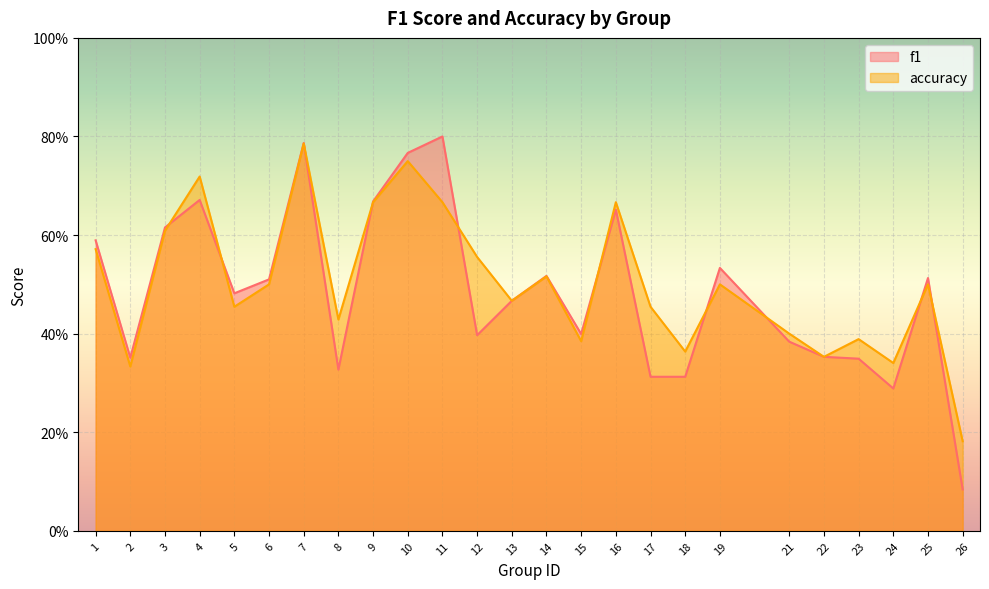

What is the value of the f1 point at the 19th from the left?

0.5